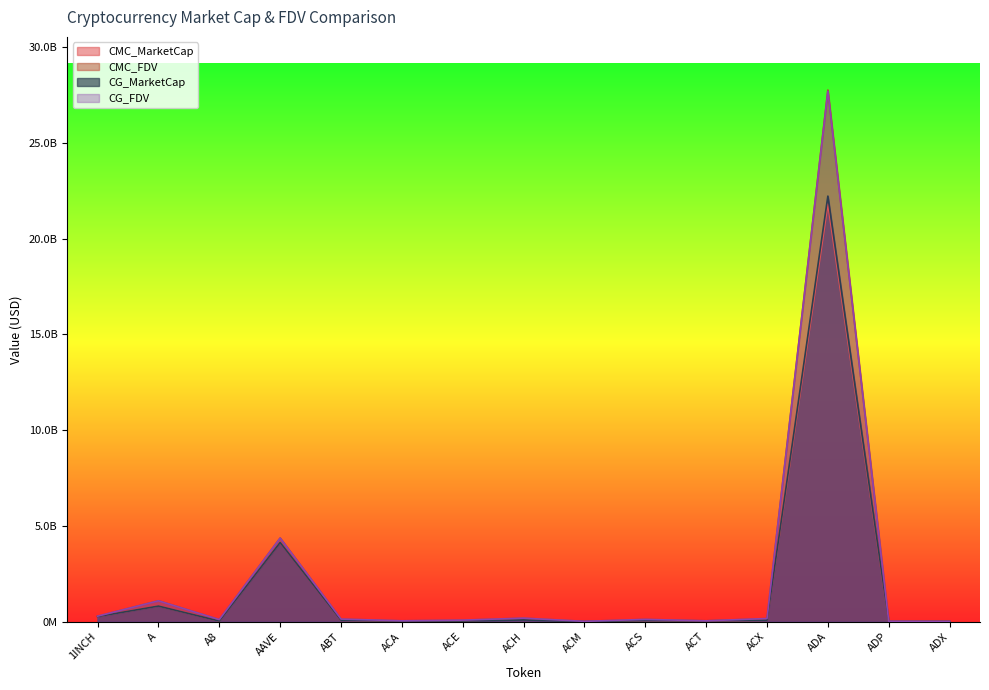

What is the difference between the maximum and minimum values in the CG_FDV series?

27677090146.0